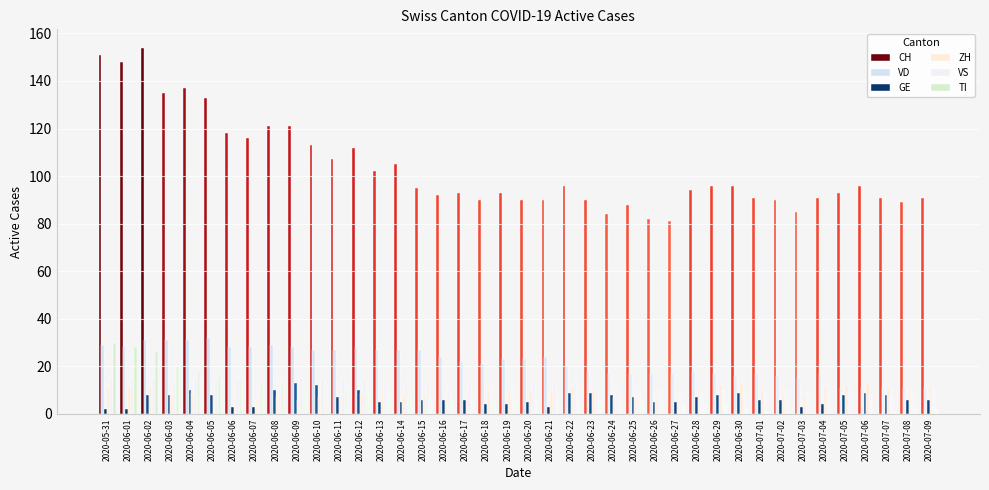

What is the label of the 9th bar from the left?

2020-06-08